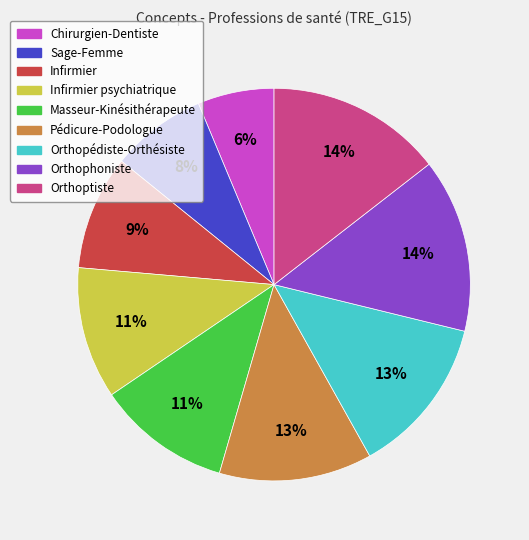

What is the ratio of the value at Infirmier psychiatrique to the value at Orthopédiste-Orthésiste?

0.8